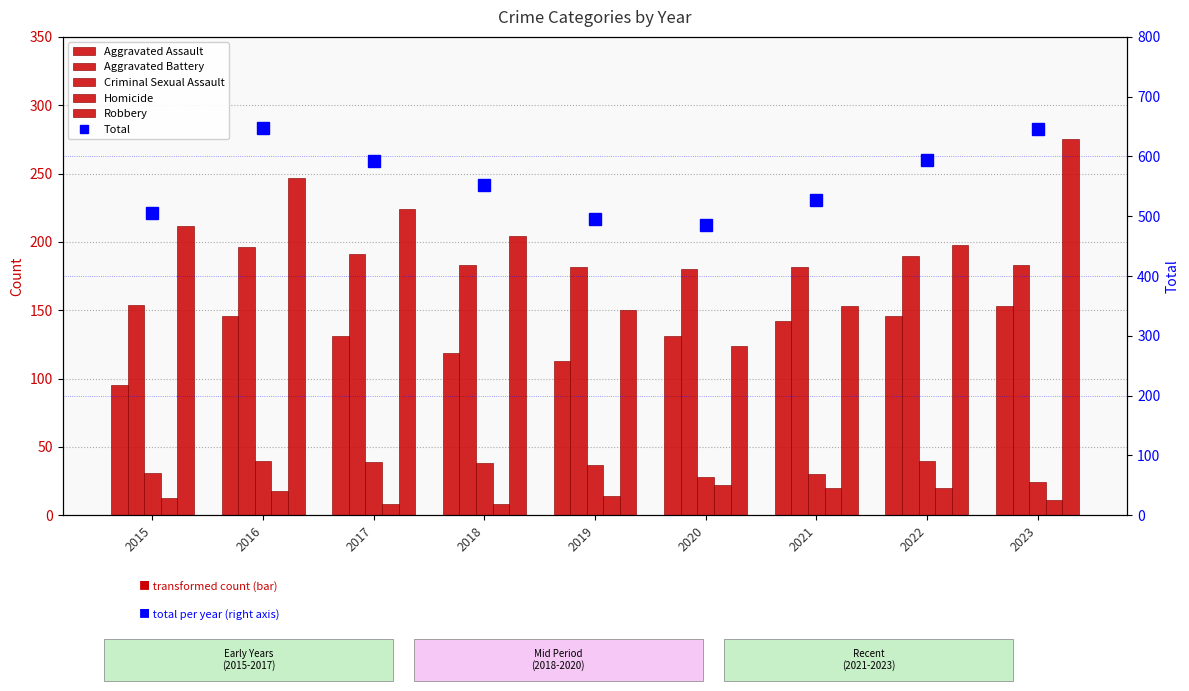

Are the bars grouped side by side (vs. stacked)?

Yes